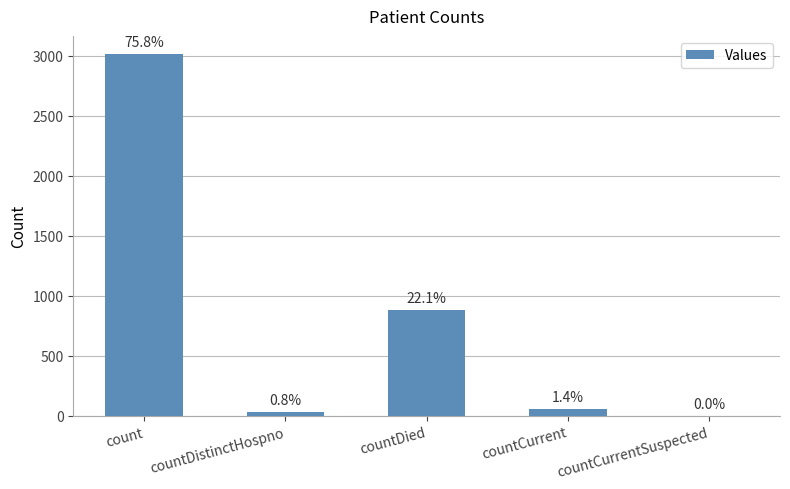

What is the label of the 4th bar from the right?

countDistinctHospno